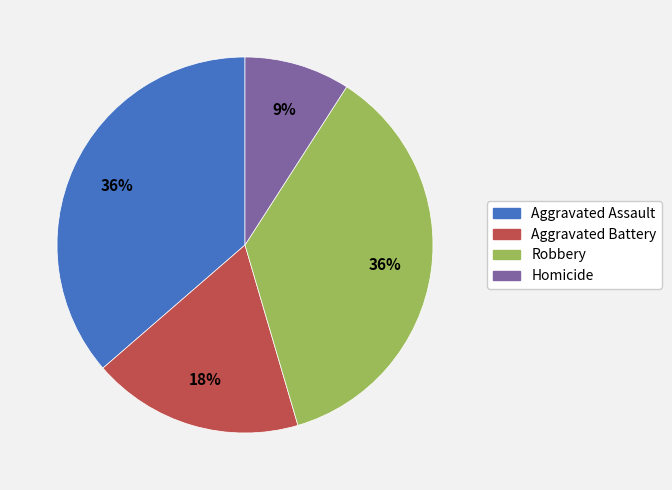

What percentage is the Homicide slice, to the nearest percent?

9%